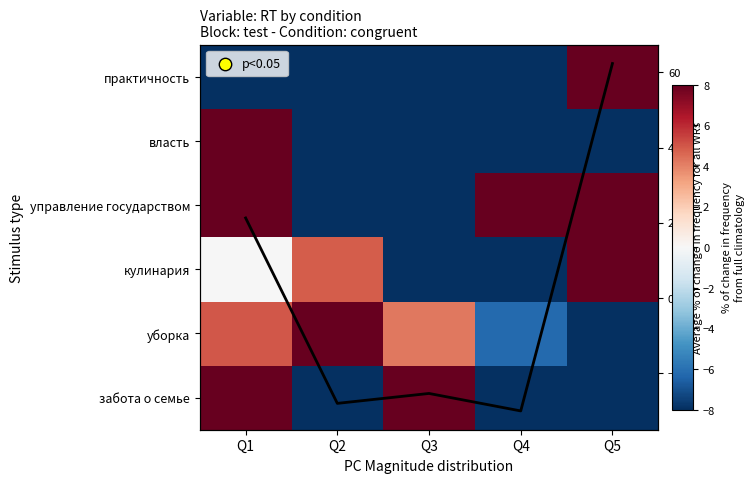

How many negative values does the практичность series have?

4